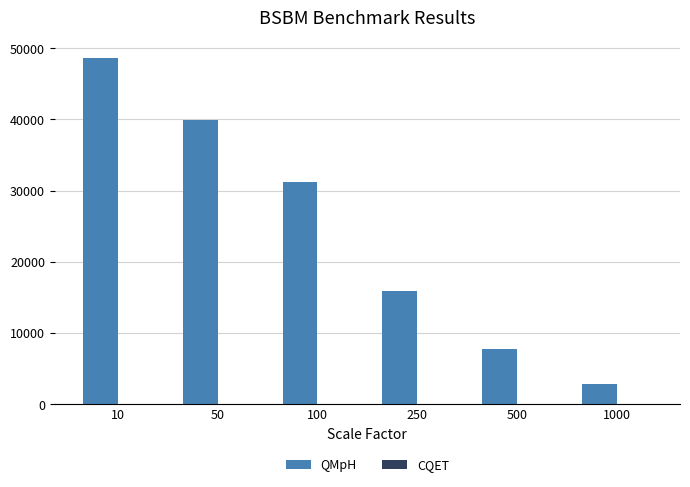

At which category is the sum across all series the highest?

10